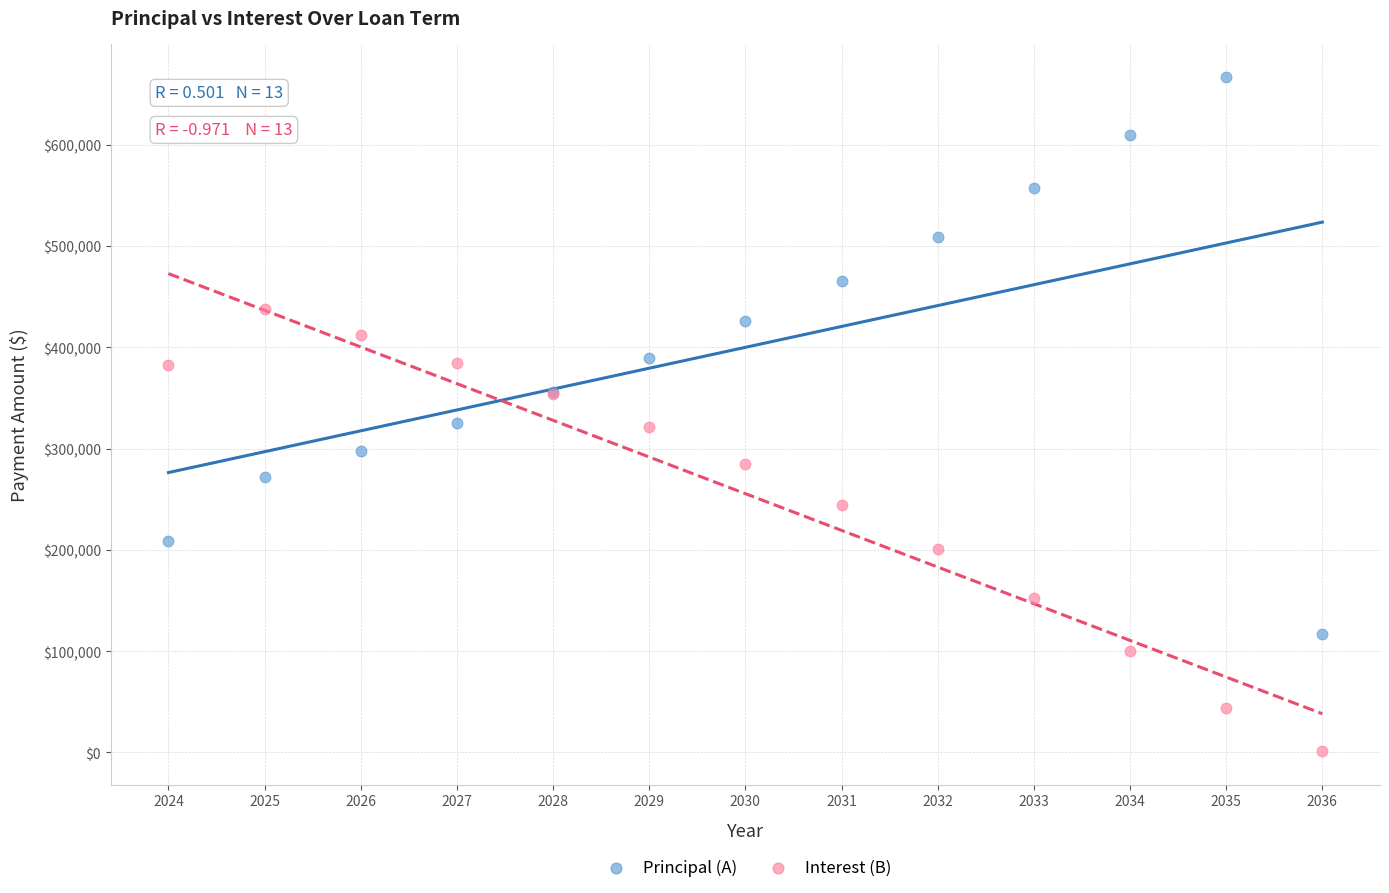

What are all the series names shown in the legend?

Principal (A), Interest (B)